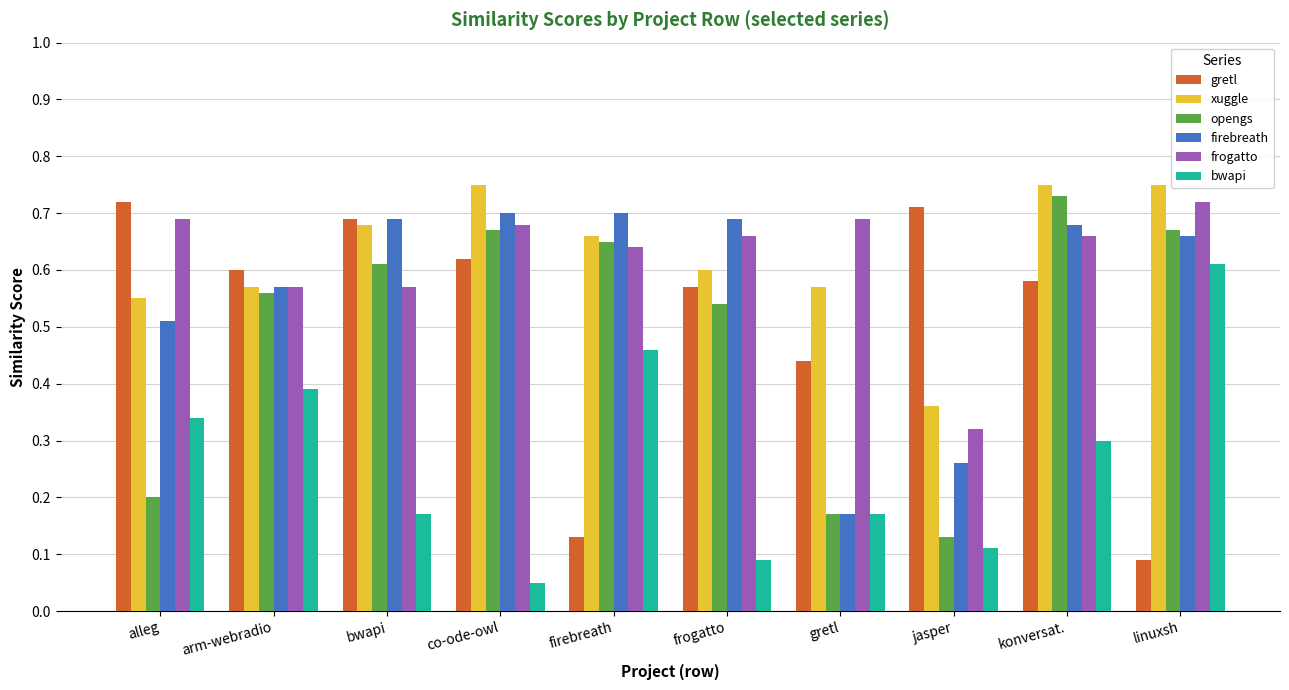

Which series has the widest spread of values?

gretl